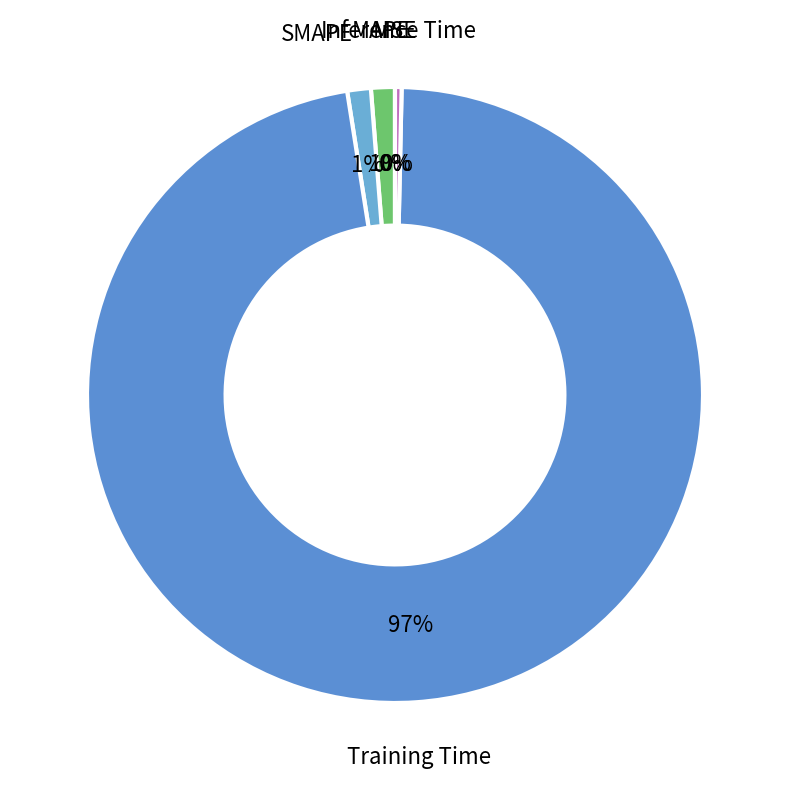

Which slice is the smallest?

MSE